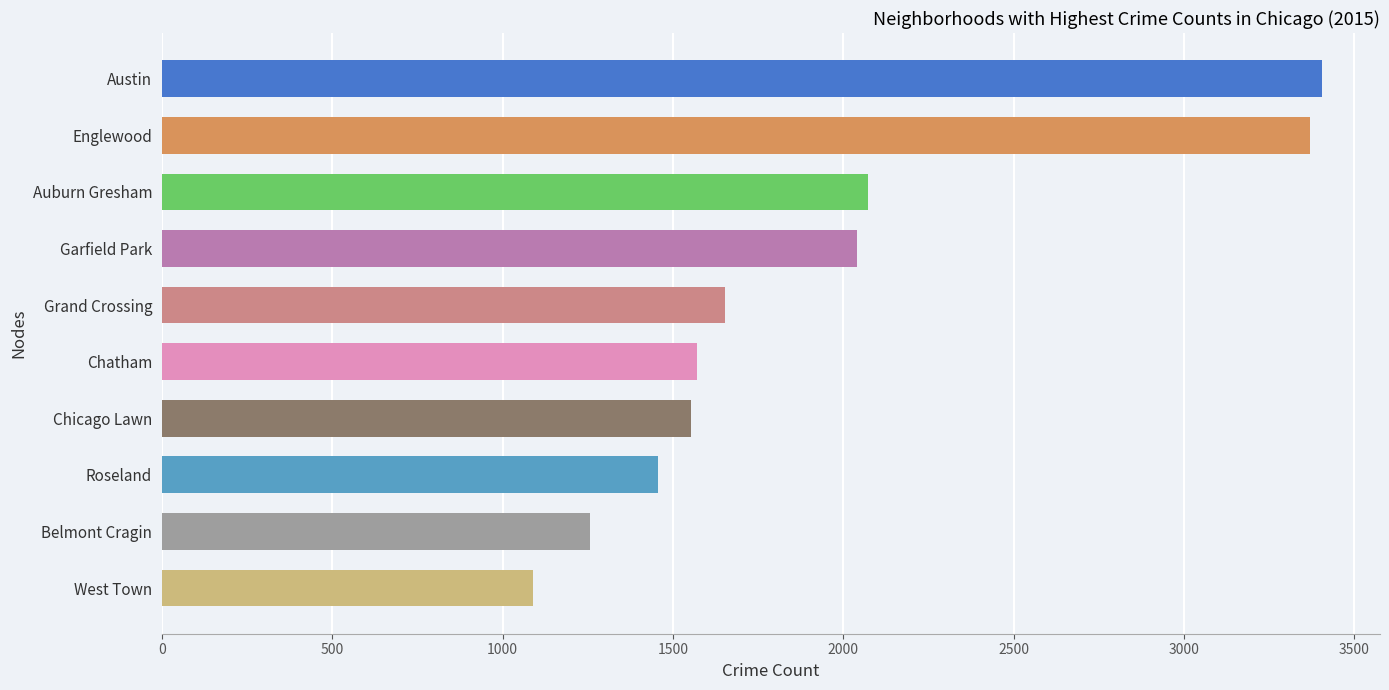

Does the chart contain any negative values?

No